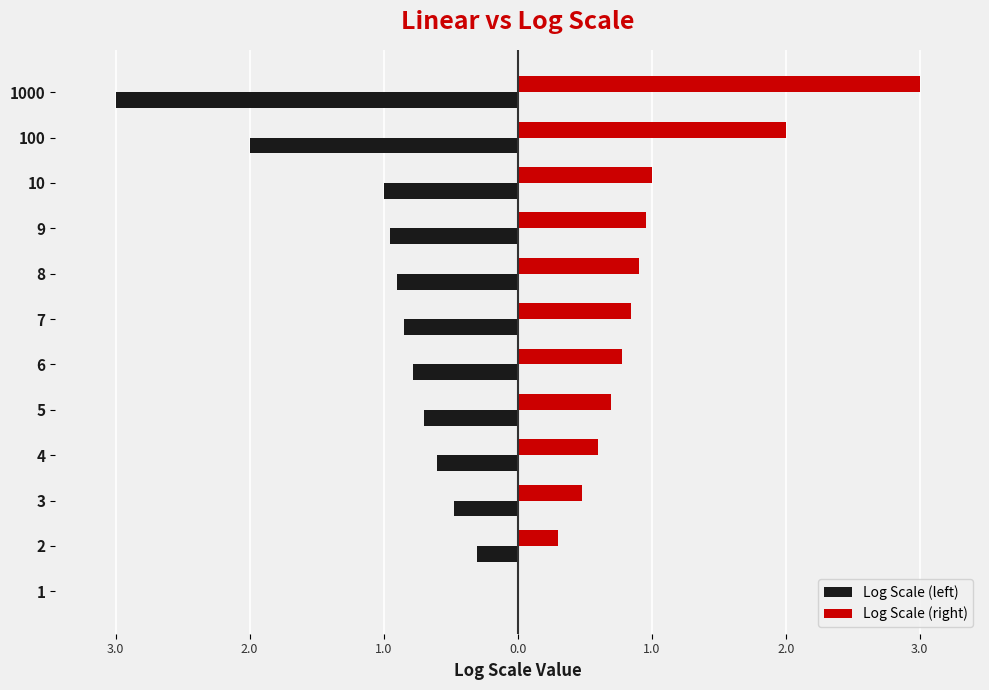

What is the maximum value for Log Scale (right)?

3.0